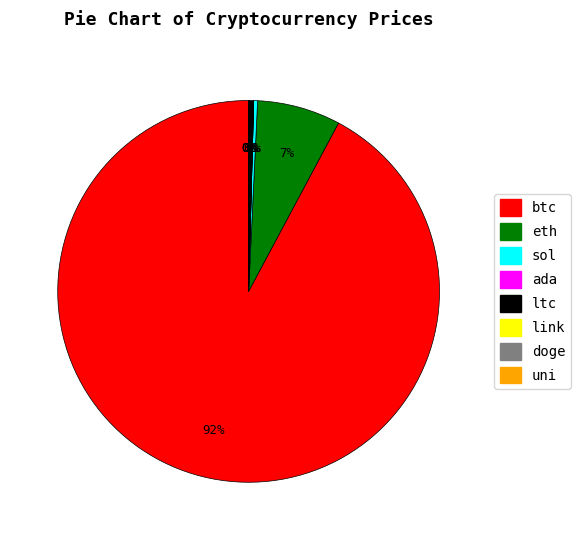

Which has a higher value, sol or eth?

eth